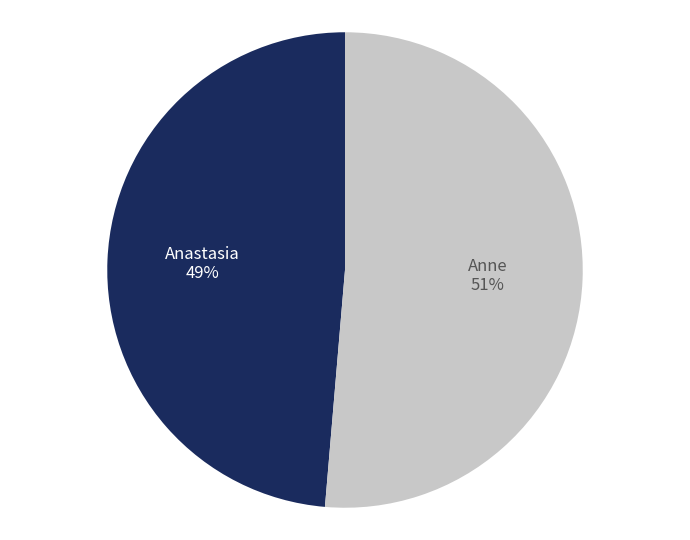

To the nearest percent, what is the average slice percentage?

50%